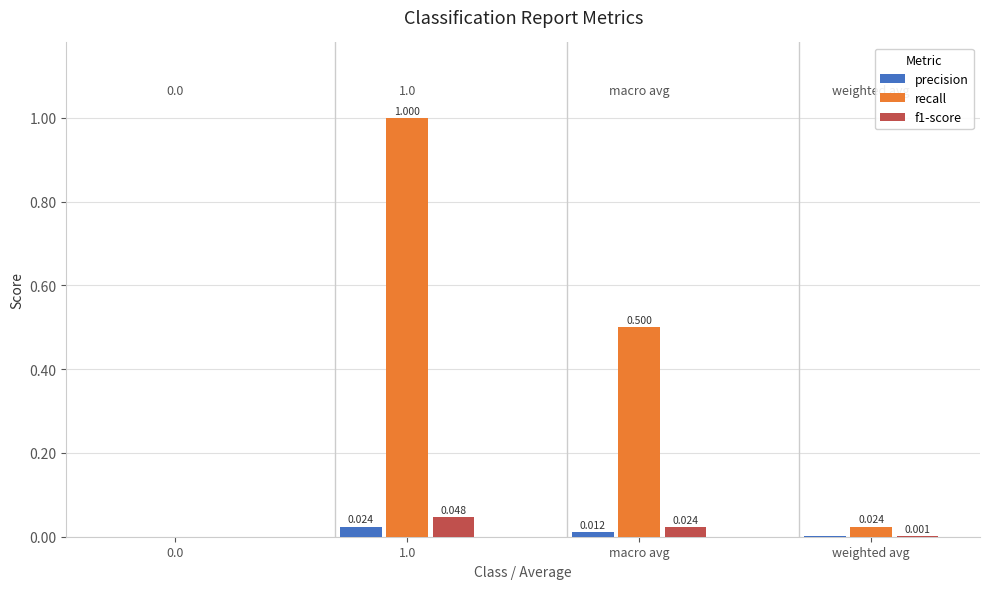

Which series has the largest total across all categories?

recall